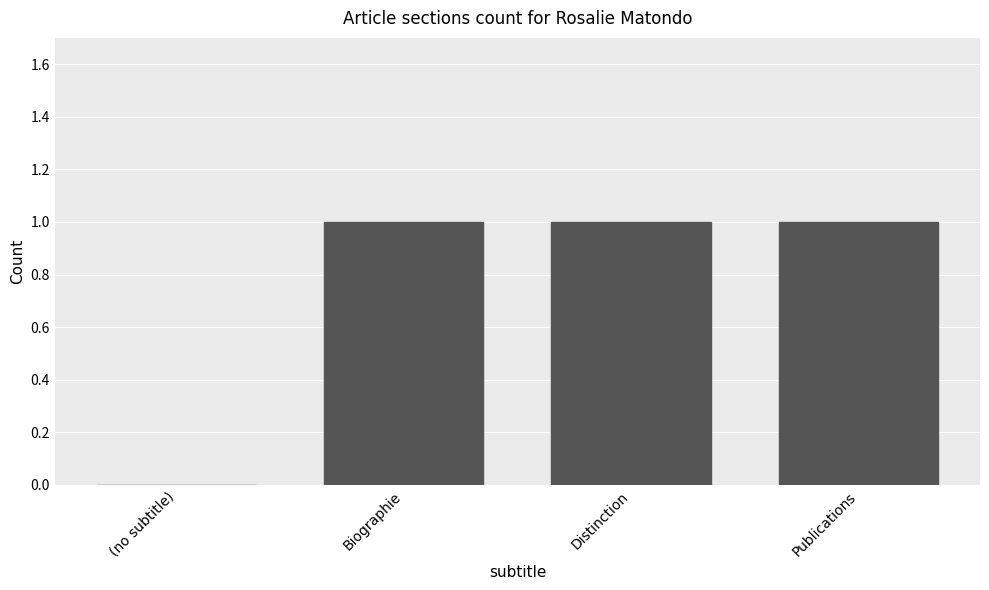

True or false: the data shows 0 at (no subtitle).

True